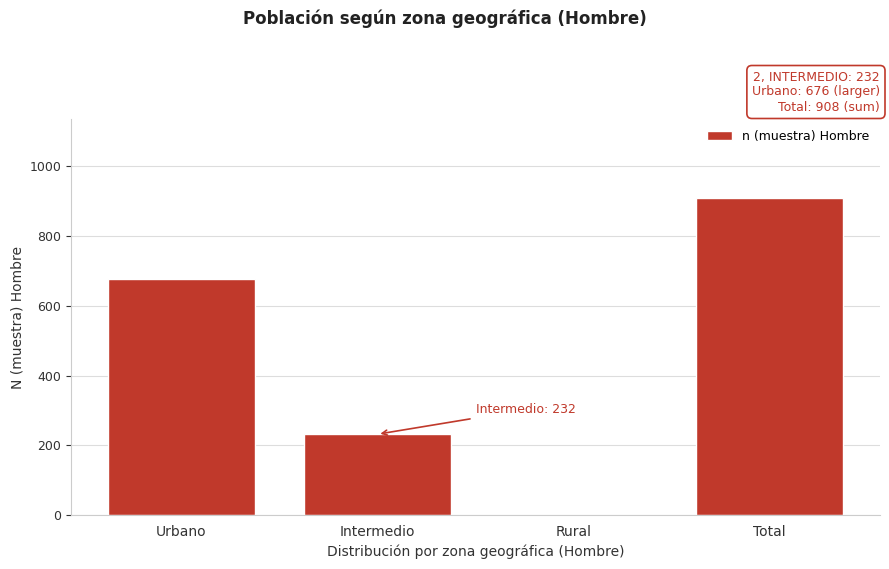

Reading left to right, list all the values displayed in this chart.

Urbano=676	Intermedio=232	Rural=0	Total=908